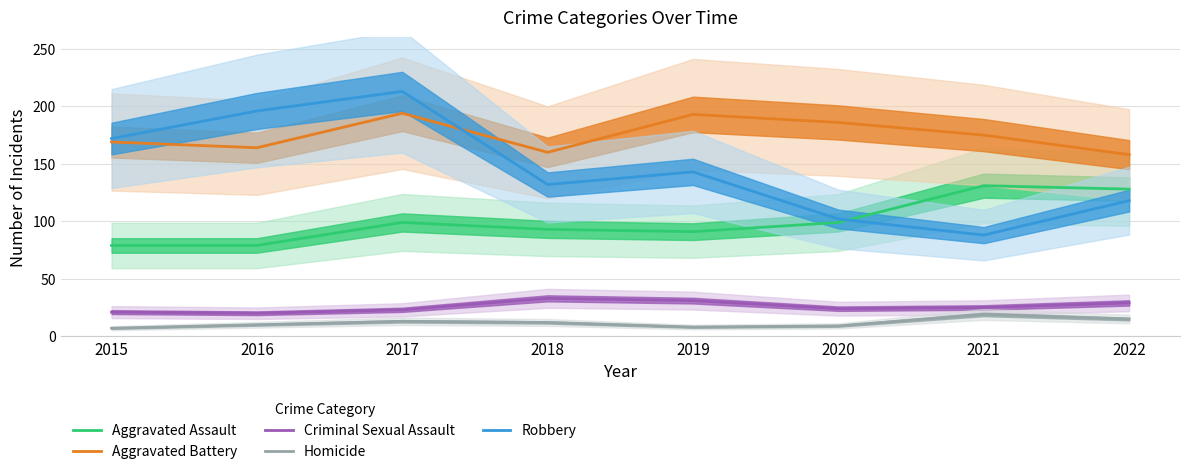

How many interior local peaks does the Homicide series have?

2